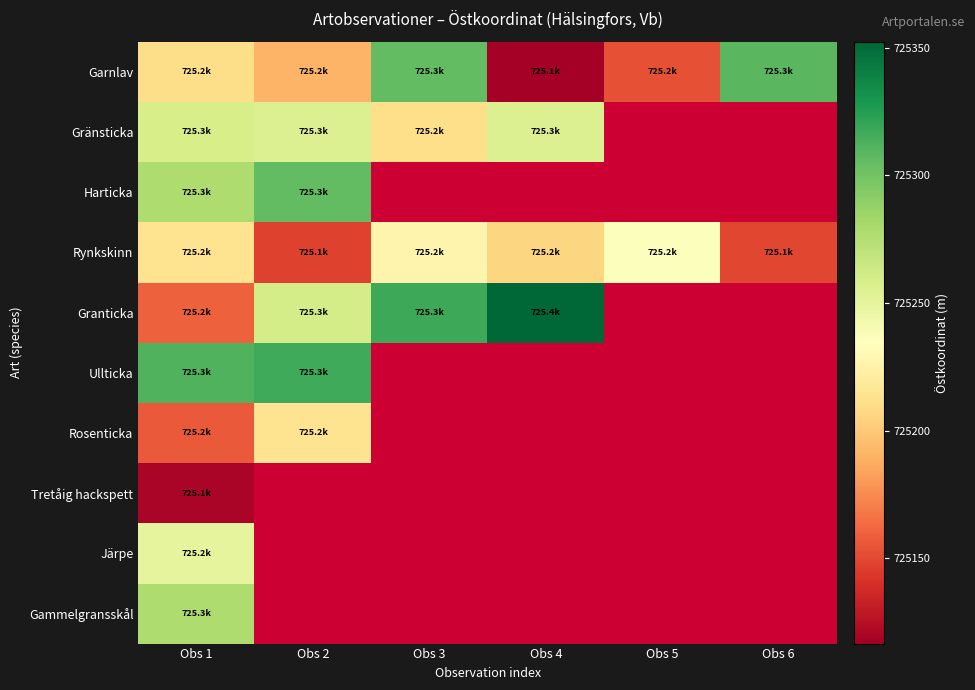

What is the maximum value for Tretåig hackspett?

725119.3